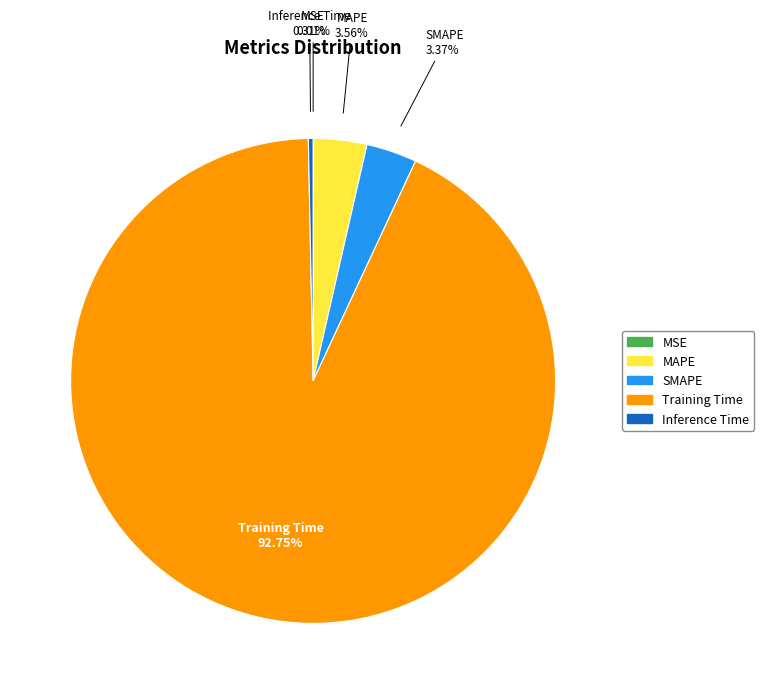

What is the largest slice in the pie chart?

Training Time